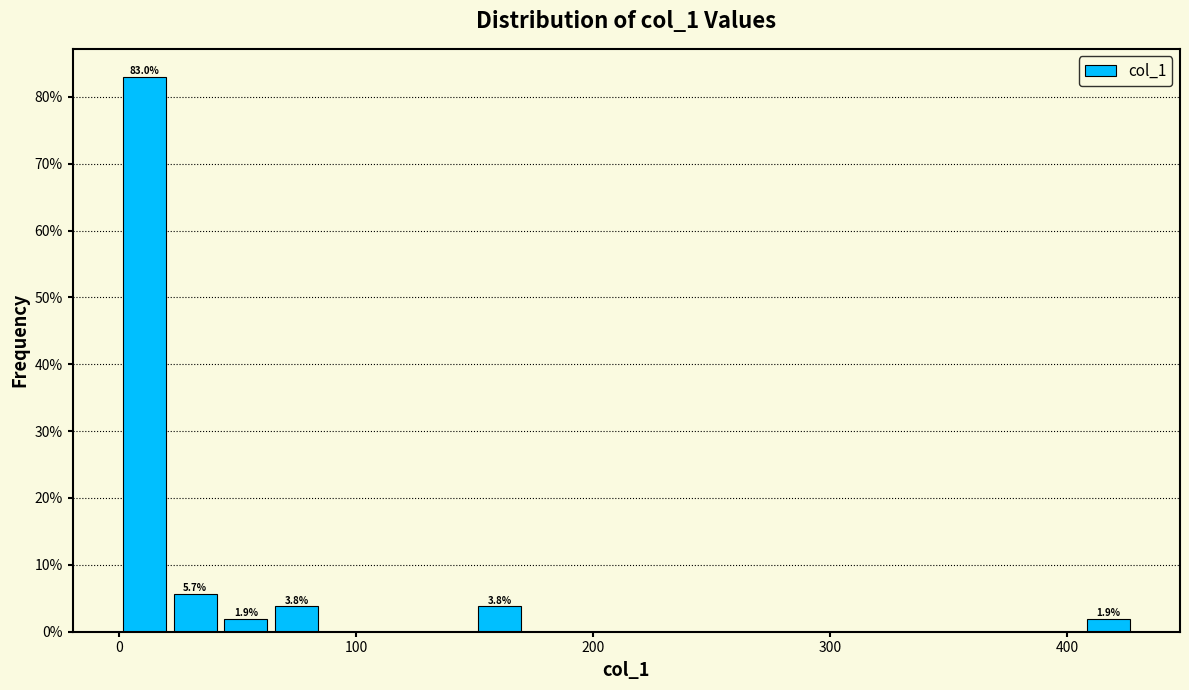

Around what value on the x-axis is the tallest bar? Give the approximate position of its centre, as read against the axis.

10